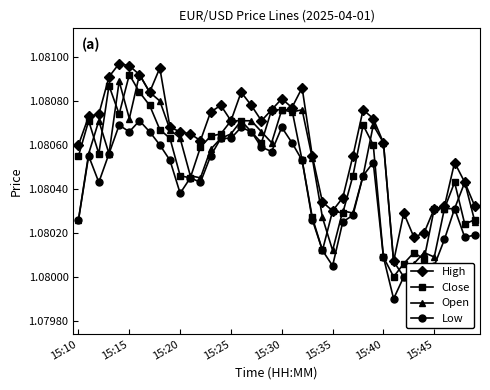

Which series has the largest total across all categories?

High